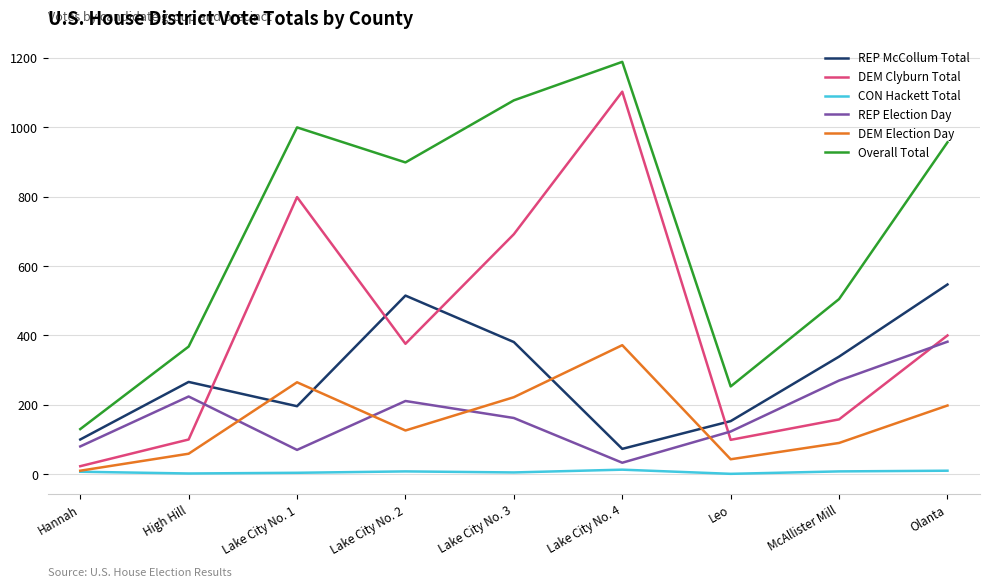

Which series changed the most between Leo and McAllister Mill?

Overall Total